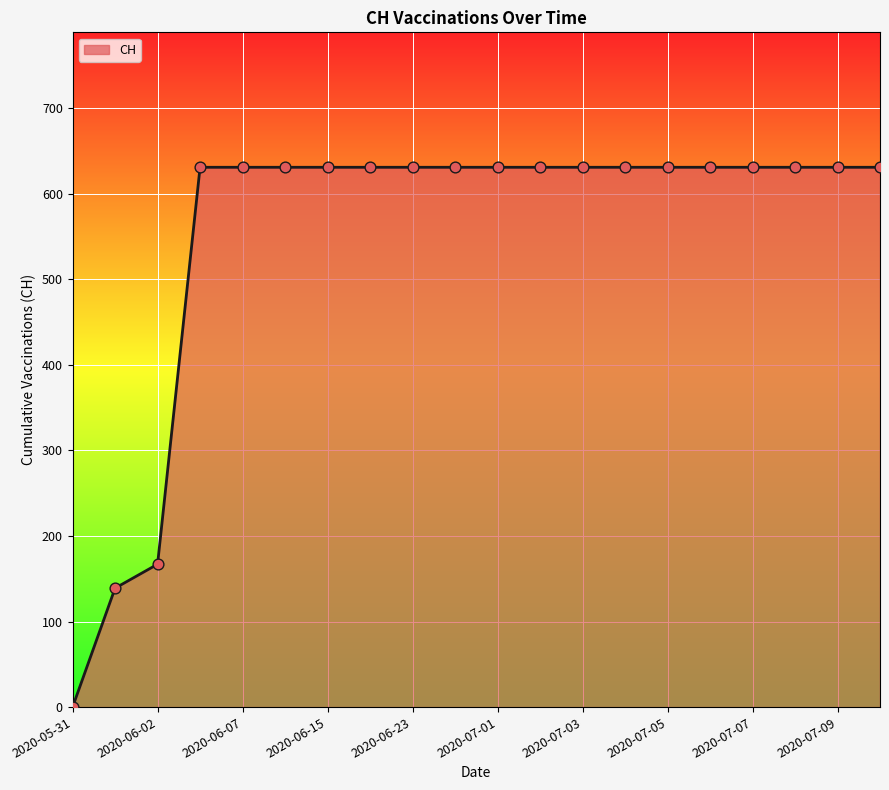

What is the maximum value shown in the chart?

631